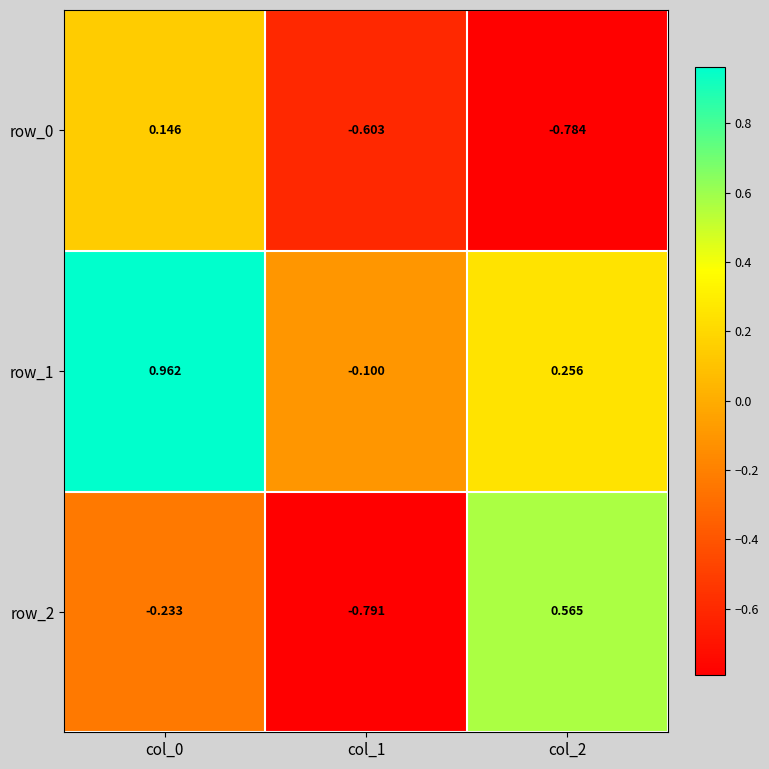

Which series has the largest total across all categories?

row_1